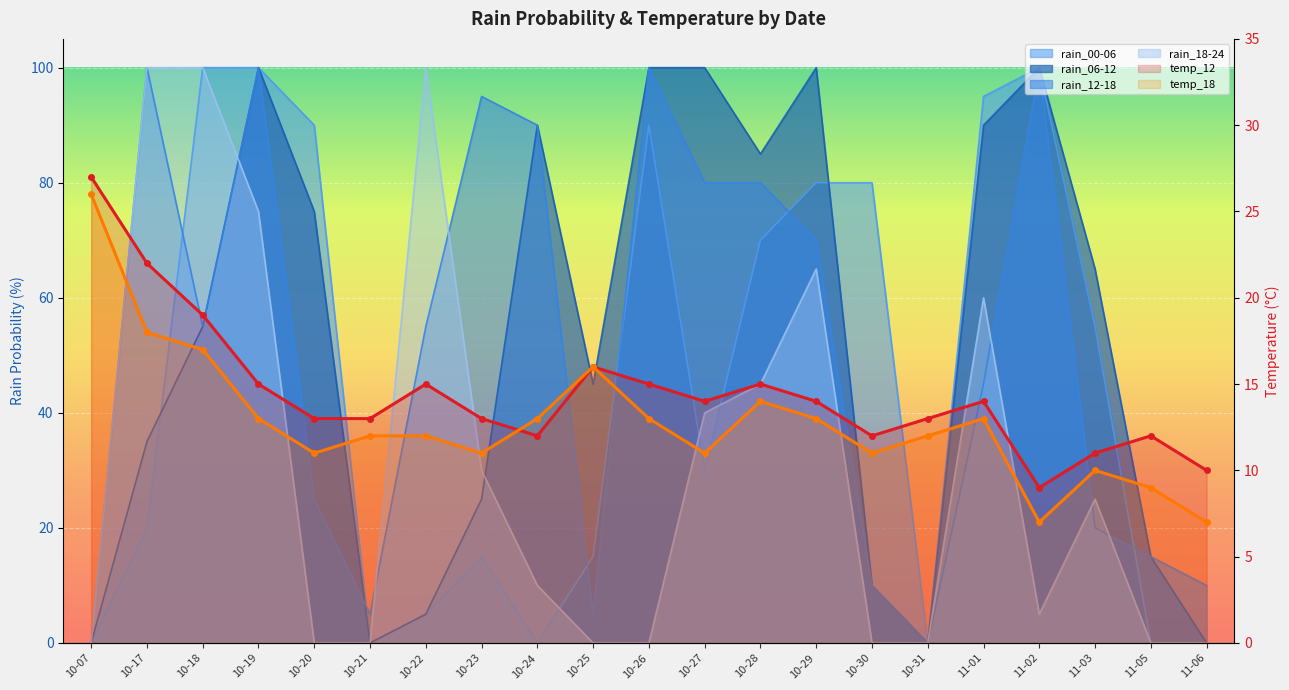

How many times do temp_12 and temp_18 cross each other?

1